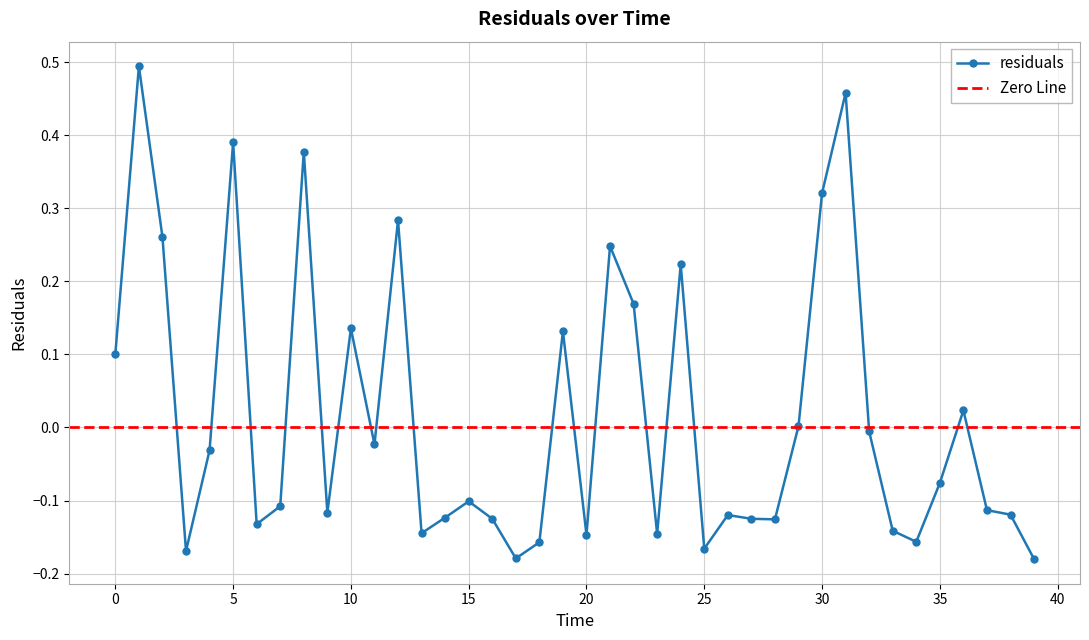

Where is the first local minimum?

3.0